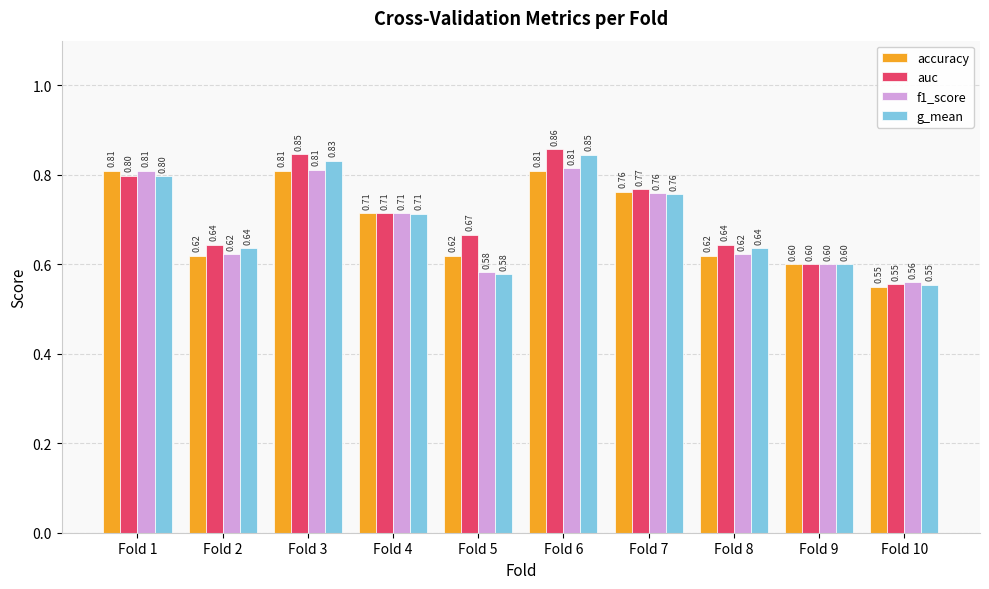

What is the minimum value shown in the chart?

0.6